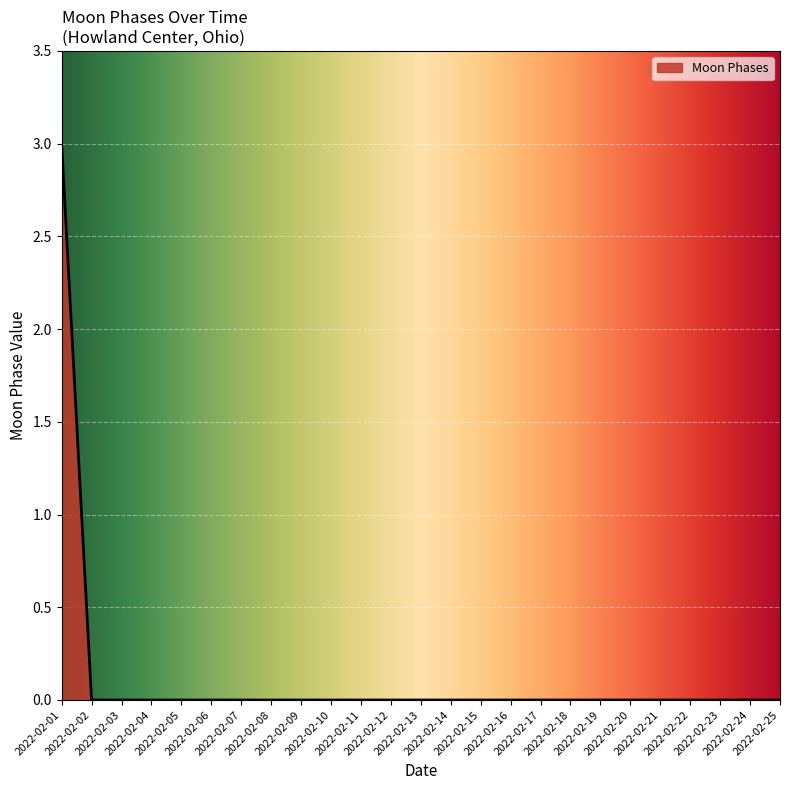

What is the maximum value shown in the chart?

3